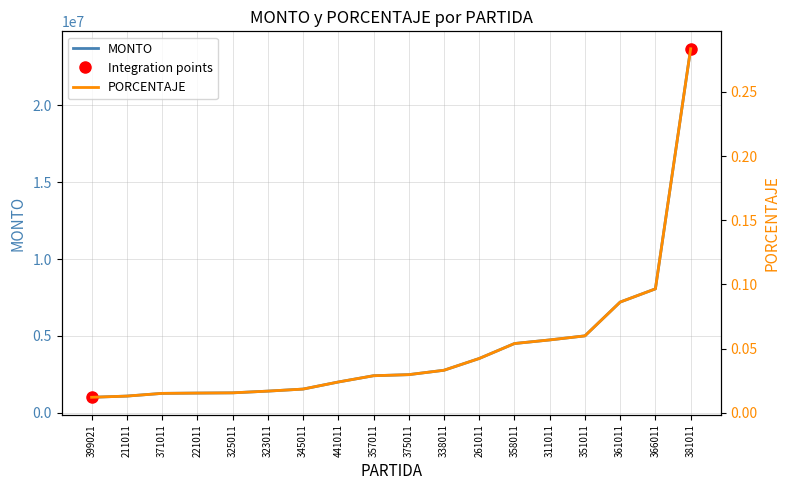

What is the maximum value for PORCENTAJE?

0.3